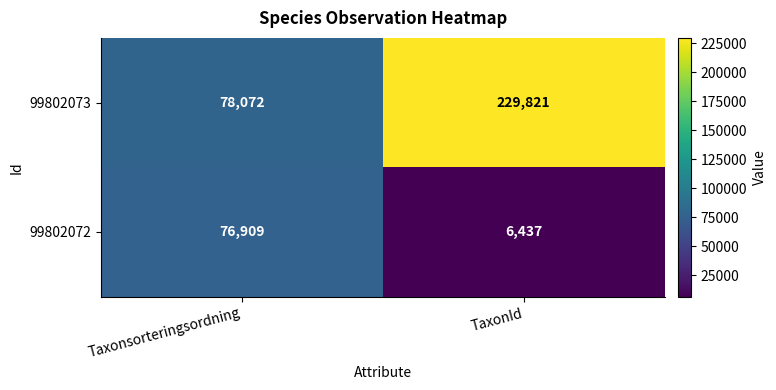

What is the greatest value displayed?

229821